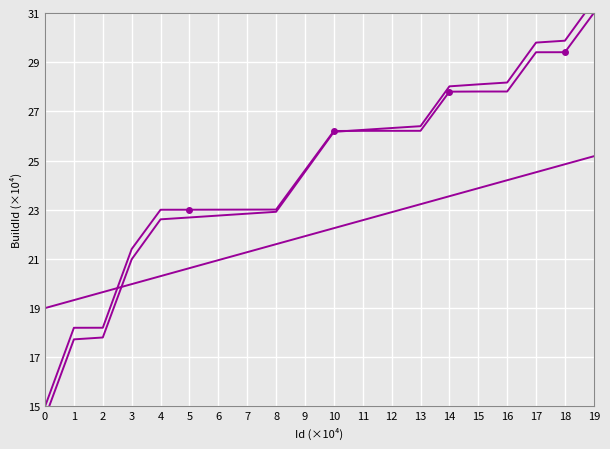

True or false: BuildId and BuildId (smooth) intersect in this chart.

True